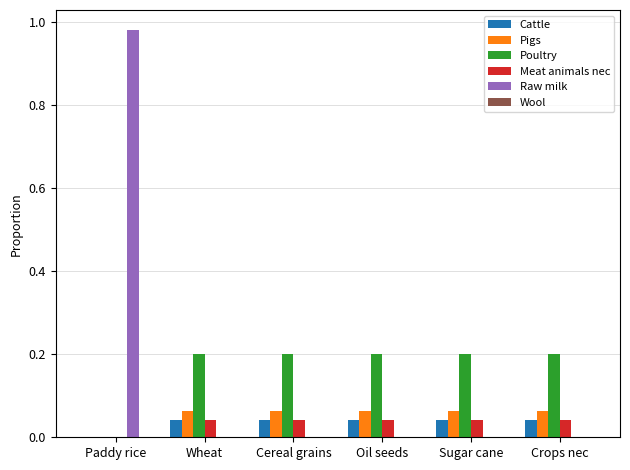

How many groups of bars are there?

6